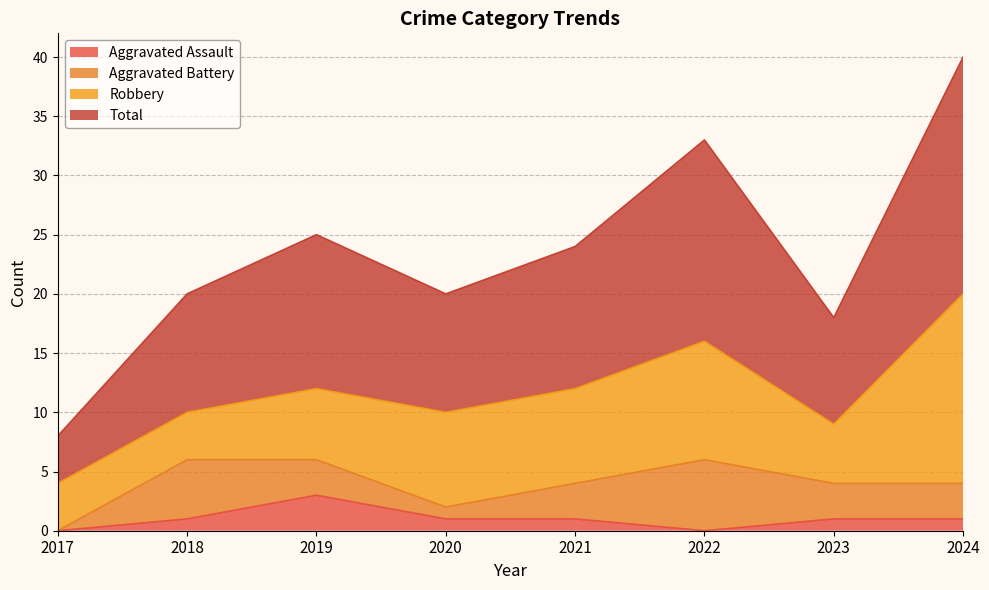

What is the maximum value for Aggravated Assault?

3